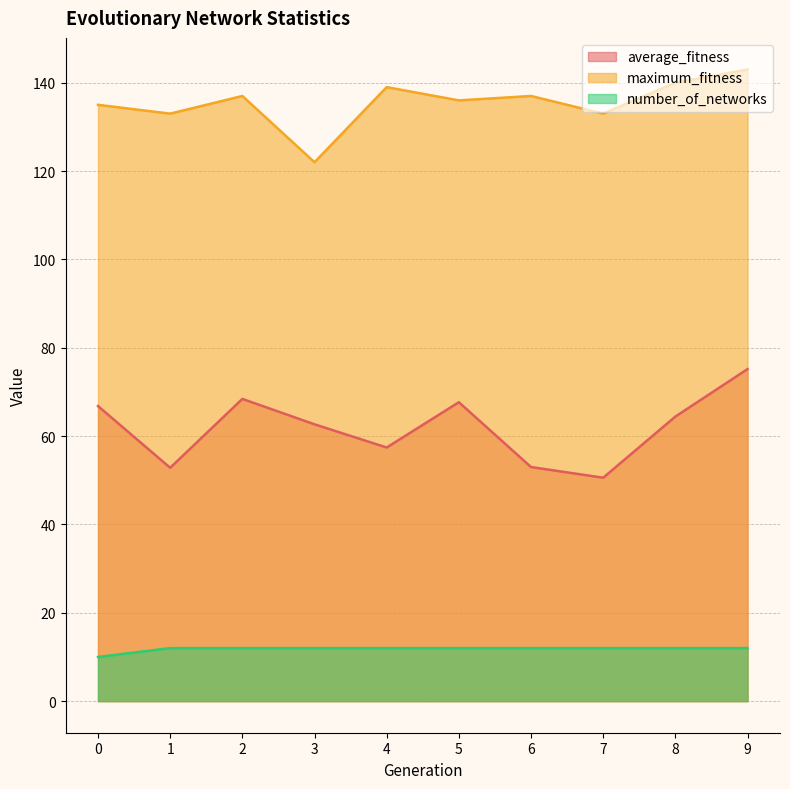

Does the chart have visible grid lines?

Yes